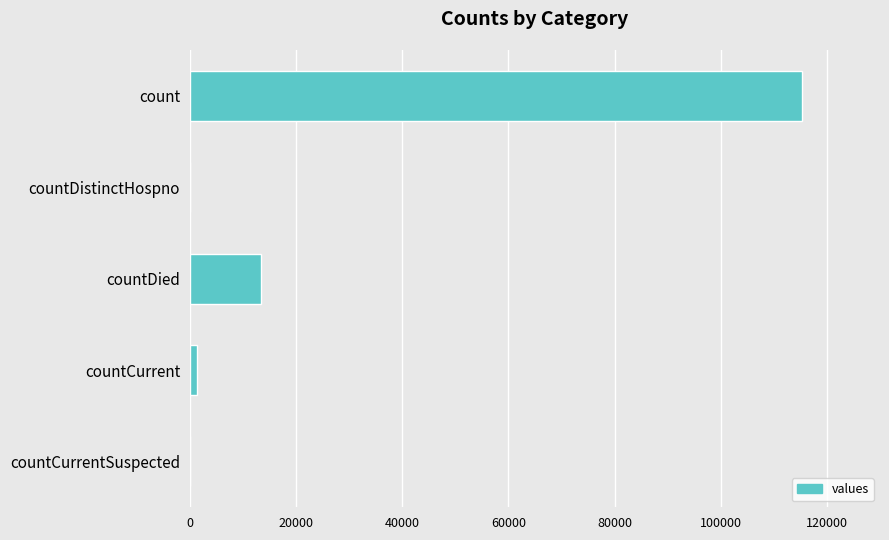

Where is the data nearest to the value 57689?

countDied